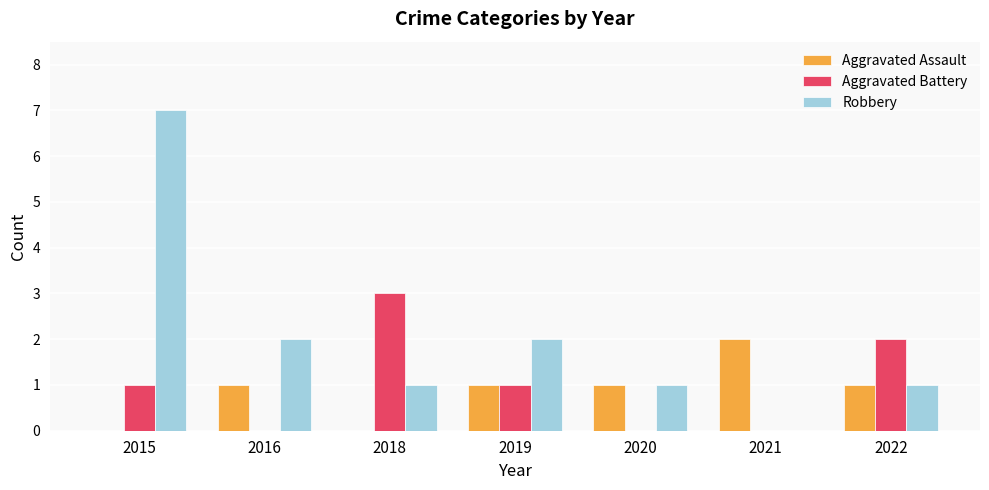

Is the value of Aggravated Battery at 2015 greater than the value of Robbery at 2016?

No